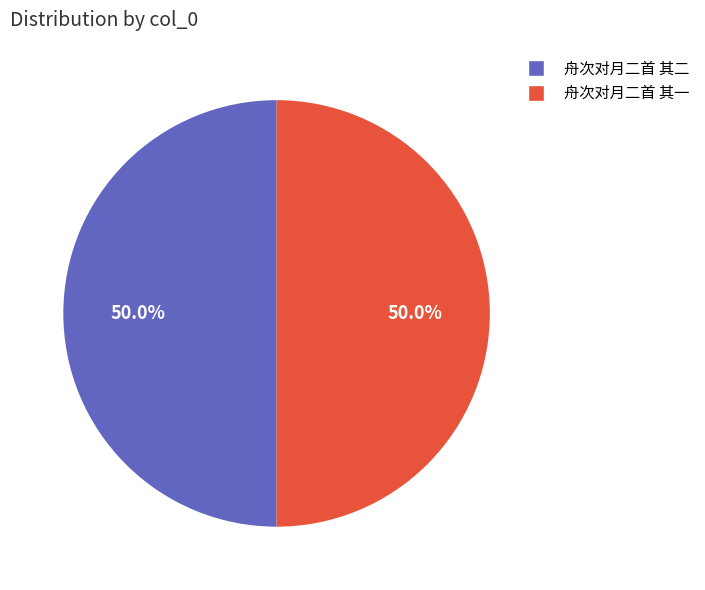

What is the ratio of the value at 舟次对月二首 其一 to the value at 舟次对月二首 其二?

1.0